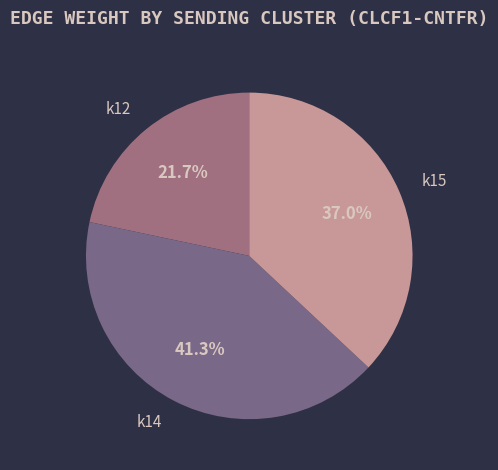

Between k14 and k12, which is larger?

k14